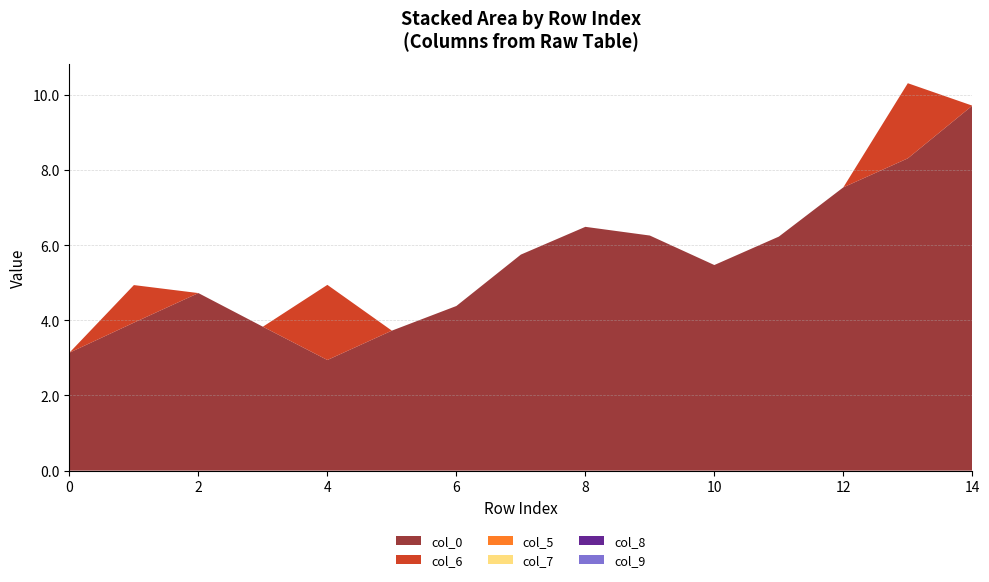

Reading left to right, extract all data points from this chart.

col_0: 3.1	3.9	4.7	3.8	2.9	3.7	4.4	5.7	6.5	6.3	5.5	6.2	7.5	8.3	9.7
col_6: 0.0	1.0	0.0	0.0	2.0	0.0	0.0	0.0	0.0	0.0	0.0	0.0	0.0	2.0	0.0
col_5: 0.0	0.0	0.0	0.0	0.0	0.0	0.0	0.0	0.0	0.0	0.0	0.0	0.0	0.0	0.0
col_7: 0.0	0.0	0.0	0.0	0.0	0.0	0.0	0.0	0.0	0.0	0.0	0.0	0.0	0.0	0.0
col_8: 0.0	0.0	0.0	0.0	0.0	0.0	0.0	0.0	0.0	0.0	0.0	0.0	0.0	0.0	0.0
col_9: 0.0	0.0	0.0	0.0	0.0	0.0	0.0	0.0	0.0	0.0	0.0	0.0	0.0	0.0	0.0